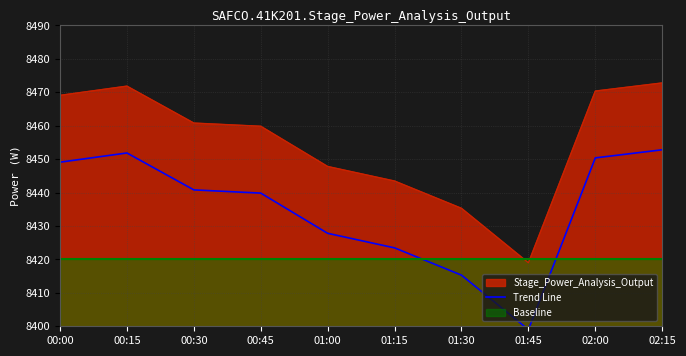

True or false: Stage_Power_Analysis_Output has a value of 14721.3 at 02:15.

False